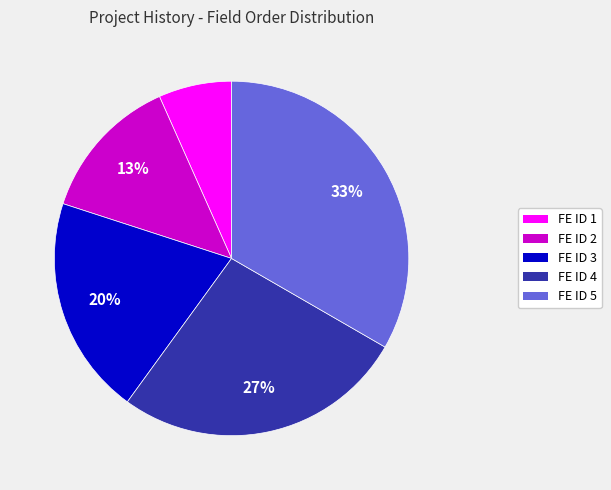

To the nearest percent, what is the combined percentage of FE ID 2 and FE ID 3?

33%